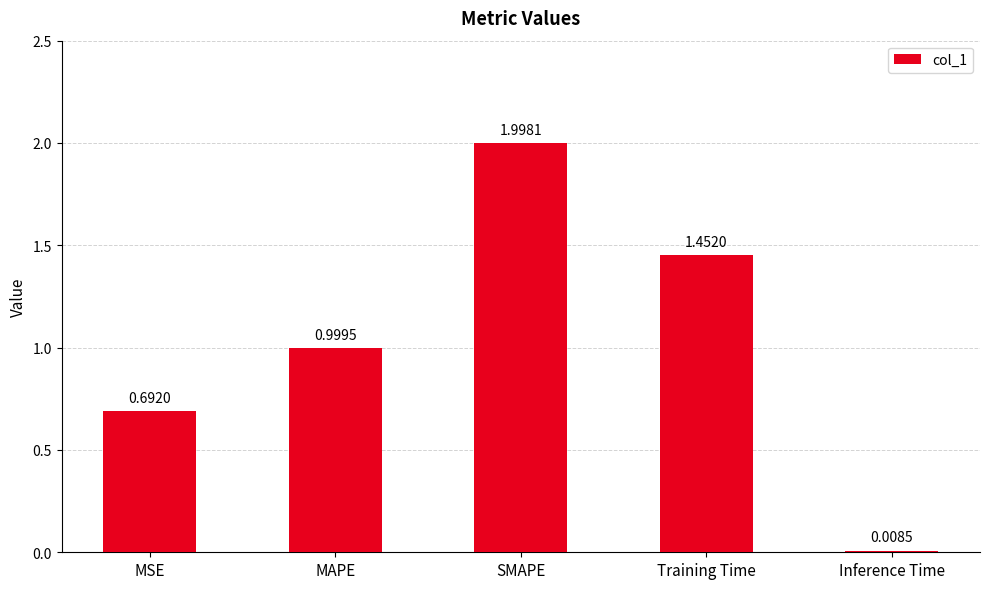

What is the change in value from SMAPE to Inference Time?

-2.0